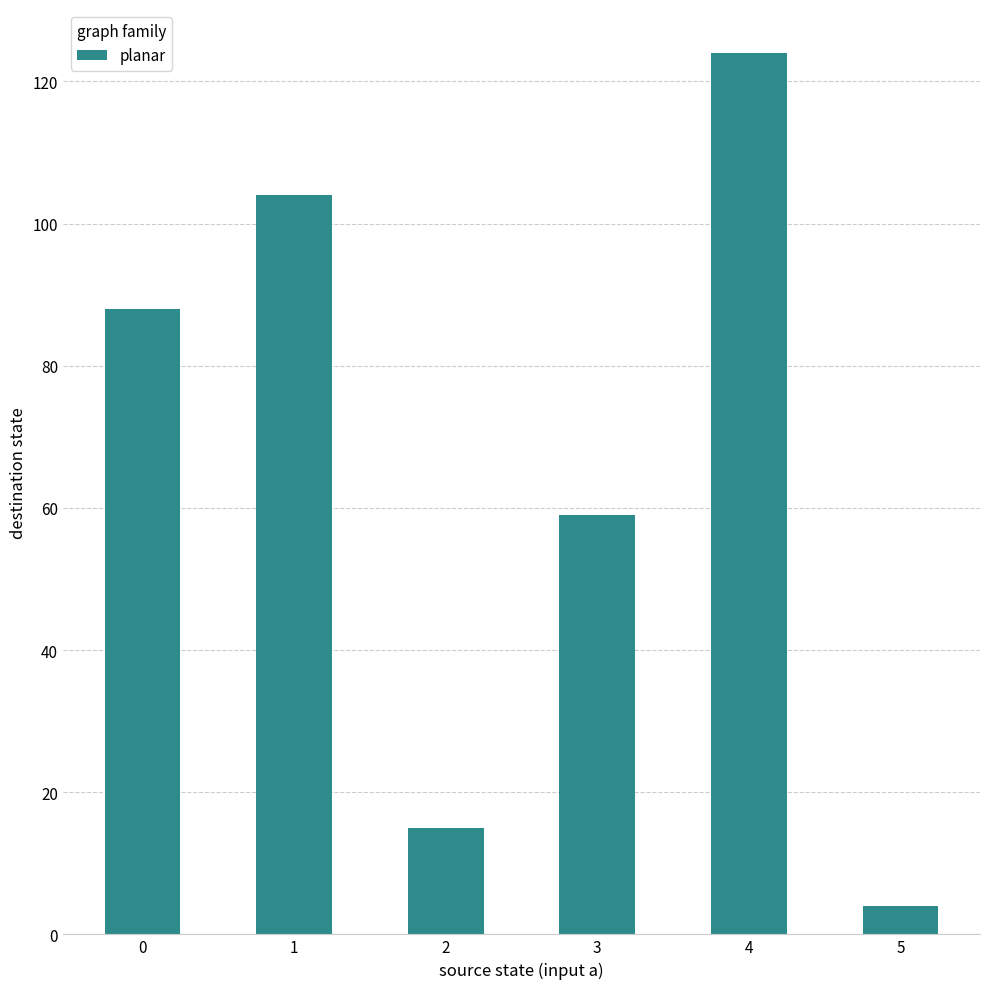

What is the change in value from 2 to 4?

+109